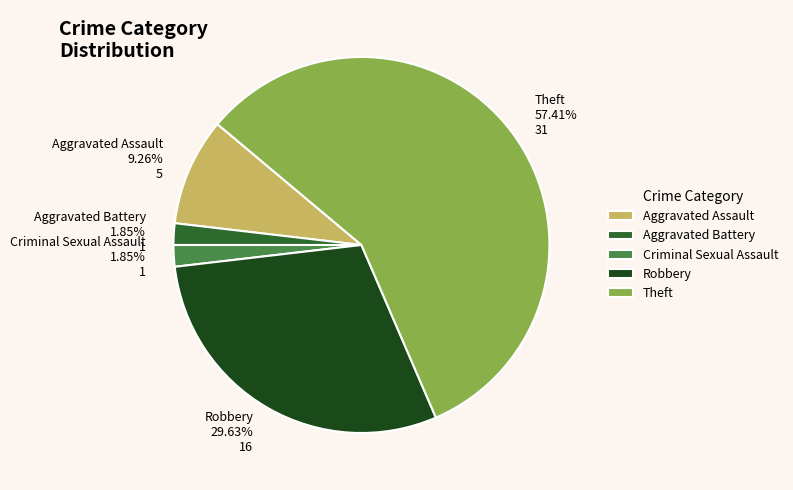

Is it true that Theft is 57% of the pie?

True